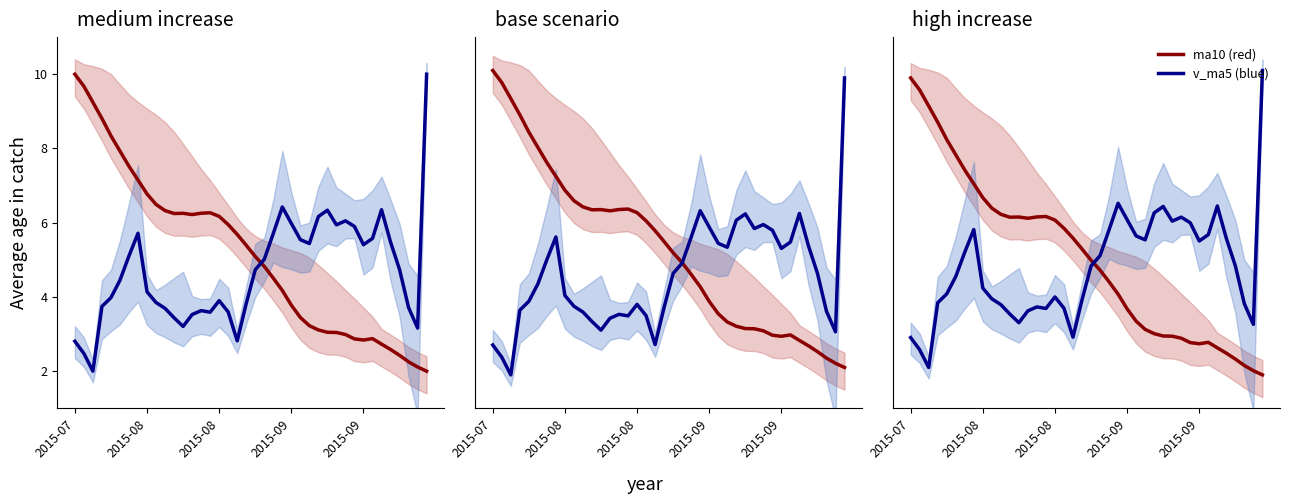

How many data points in ma10 (red) are less than 5?

20